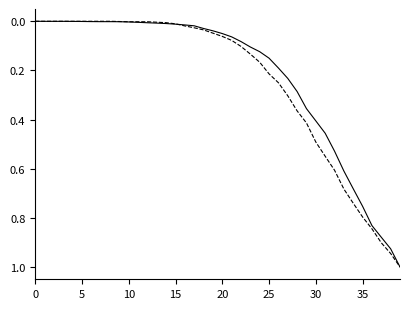

What is the maximum value shown in the chart?

1.0